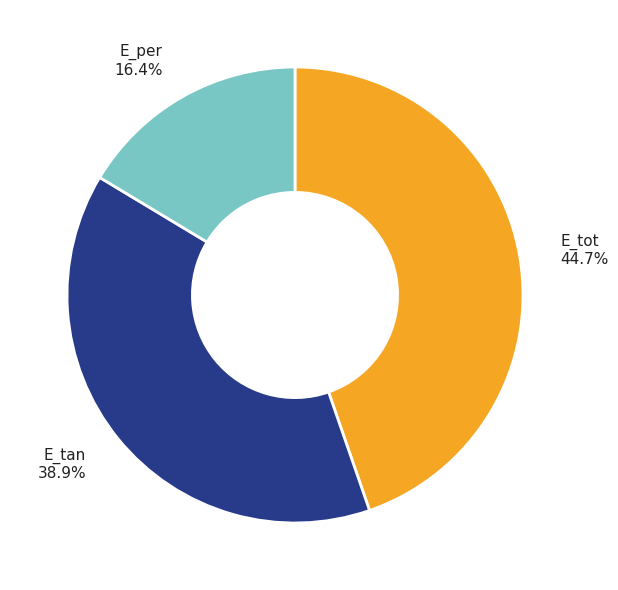

Does any single category account for the majority?

No